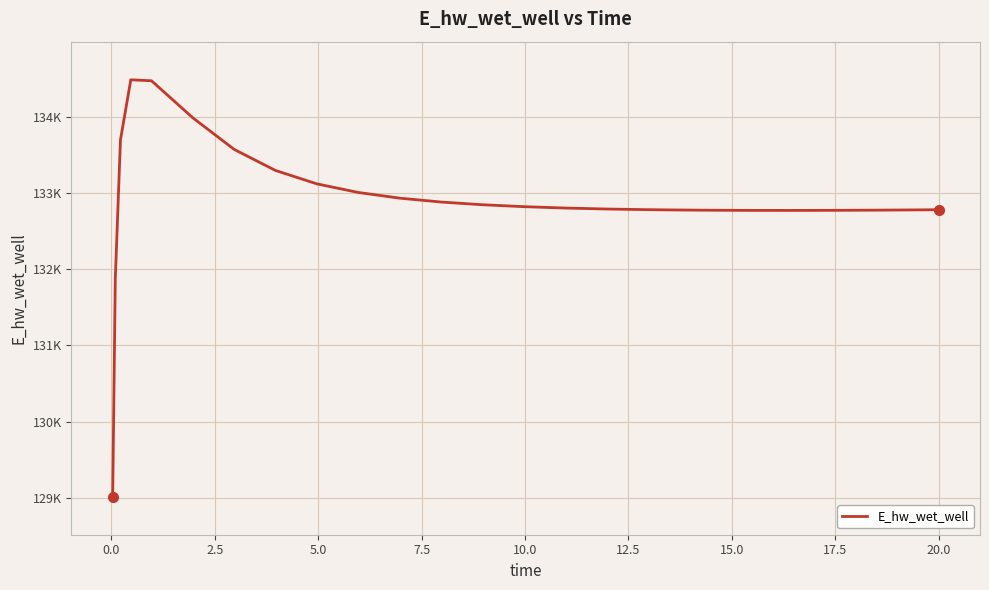

What is the average value?

132899.9